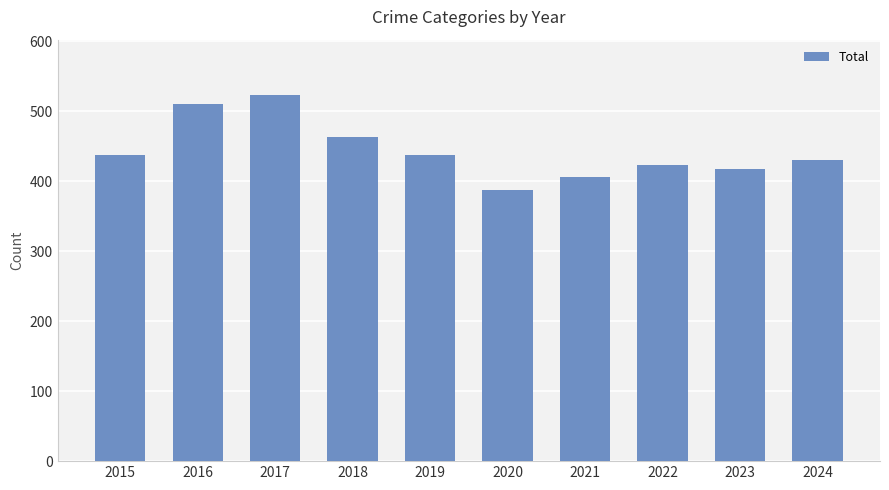

At which category does the chart reach its peak across all series?

2017